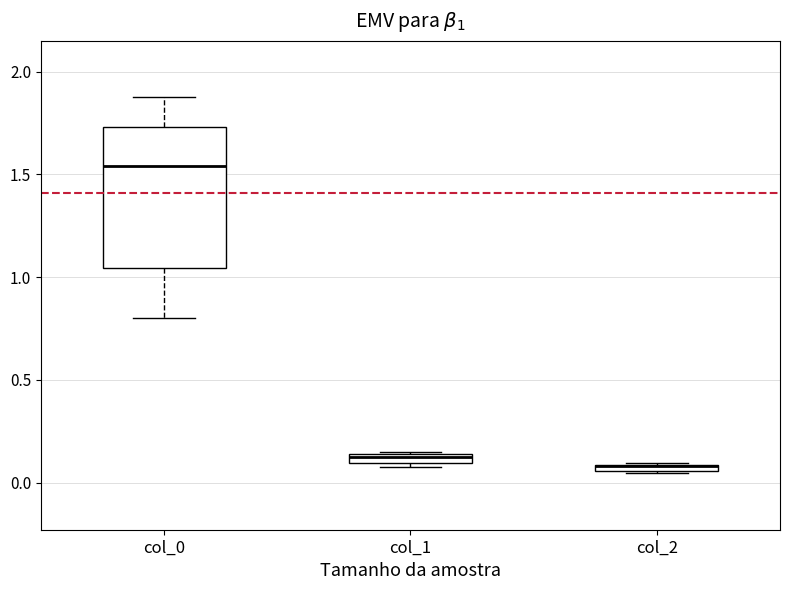

Where does the upper whisker of the box for col_0 end on the y-axis? The values are not printed on the chart, so give them approximately, as read against the axis.

1.85